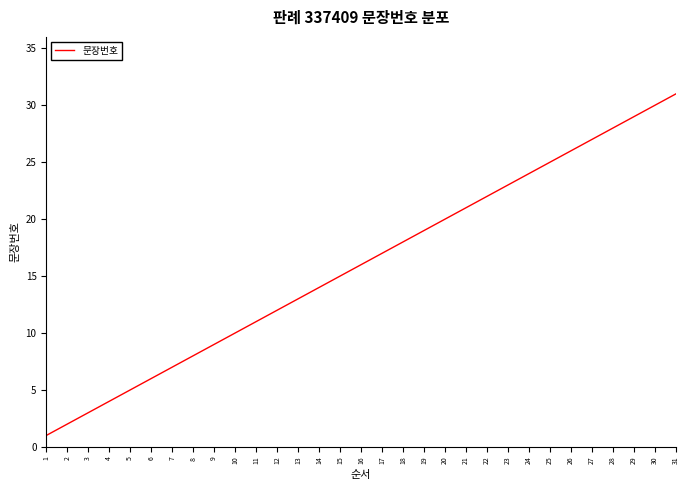

True or false: the data has more than 0 interior local peaks.

False